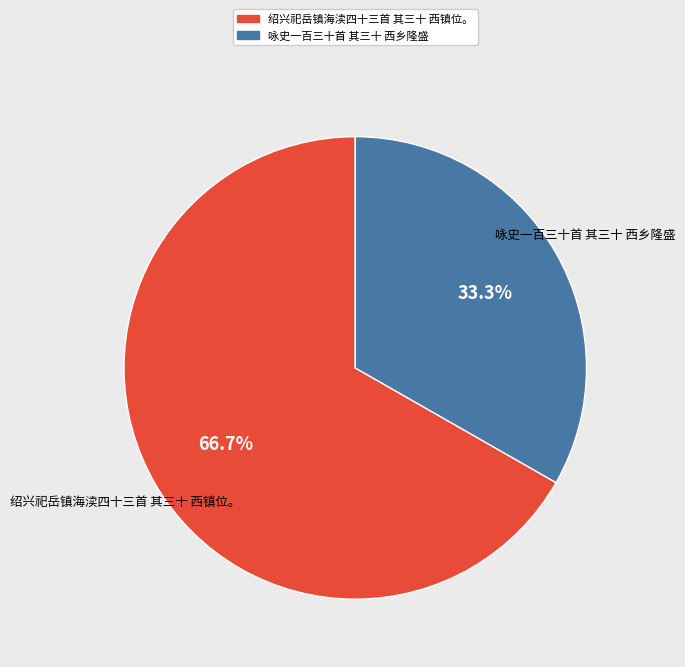

What percentage do 咏史一百三十首 其三十 西乡隆盛 and 绍兴祀岳镇海渎四十三首 其三十 西镇位。 together represent?

100.0%